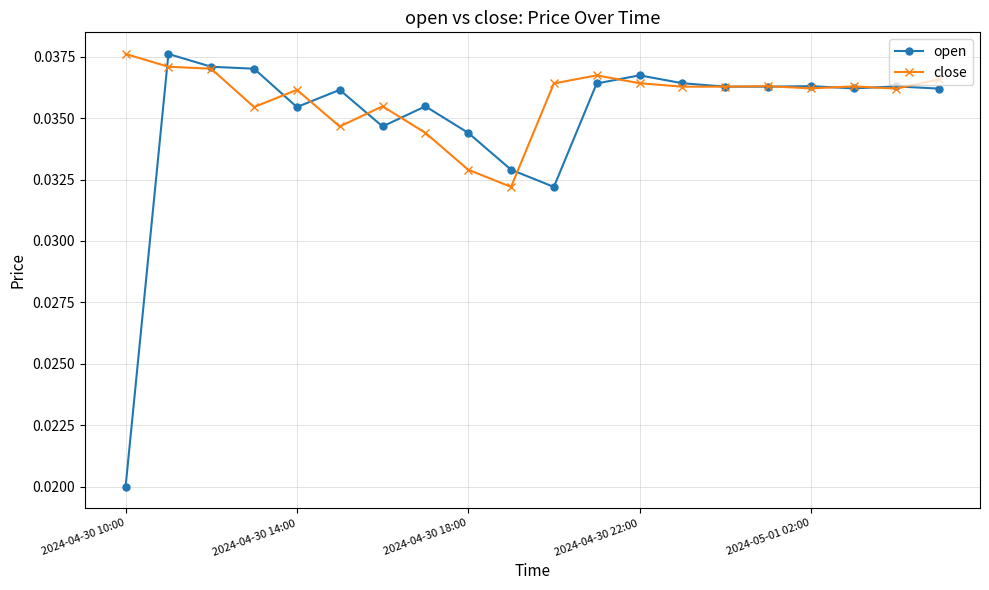

How many open values are between 0 and 1?

20